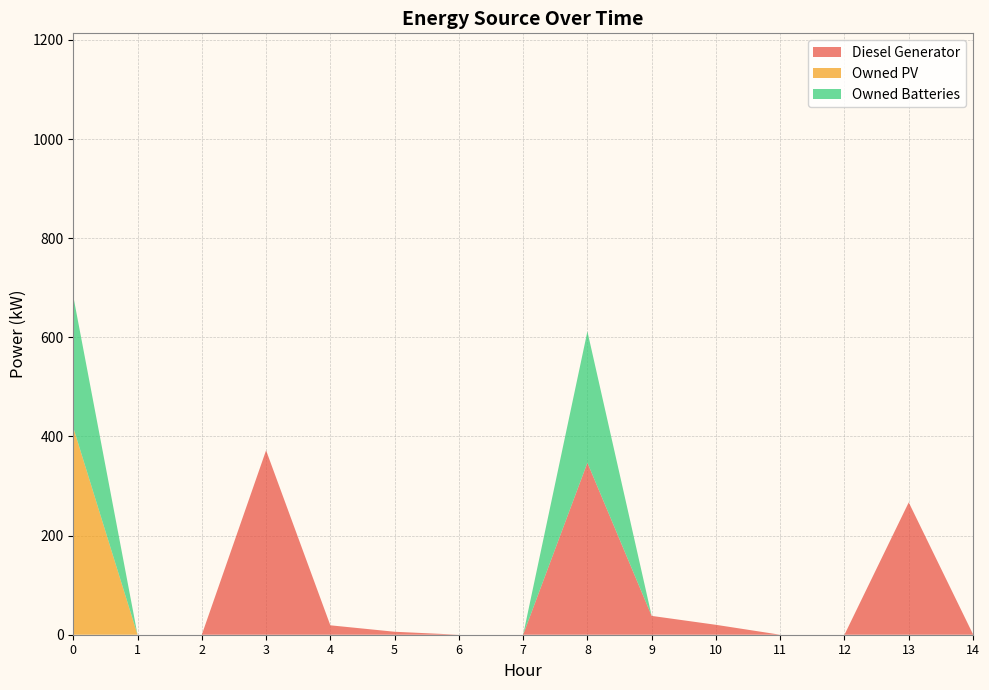

Reading right to left, what are all the values shown in this chart?

Diesel Generator: 14=1	13=267	12=0	11=0	10=20	9=38	8=347	7=0	6=0	5=6	4=19	3=372	2=0	1=0	0=0
Owned PV: 14=0	13=0	12=0	11=0	10=0	9=0	8=0	7=0	6=0	5=0	4=0	3=0	2=0	1=0	0=418
Owned Batteries: 14=0	13=0	12=0	11=0	10=0	9=0	8=265	7=0	6=0	5=0	4=0	3=0	2=0	1=0	0=265